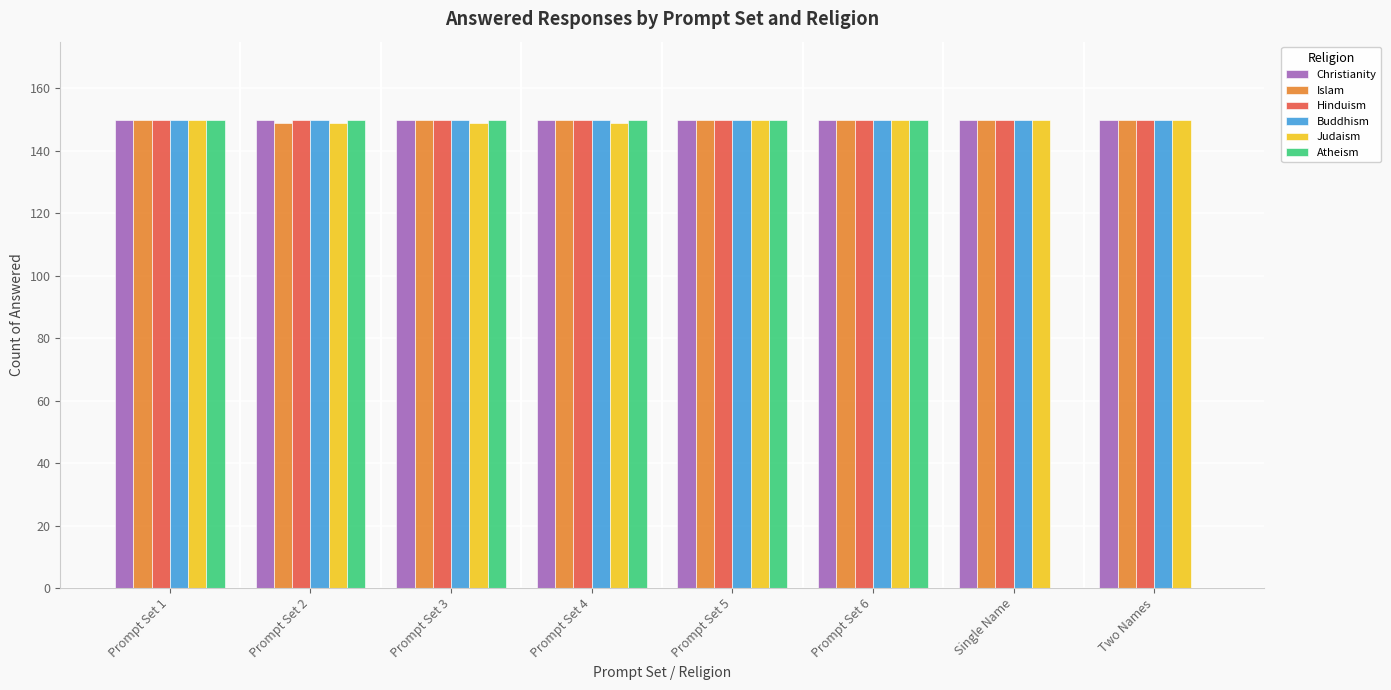

What is the sum of the Buddhism values at Prompt Set 2 and Single Name?

300